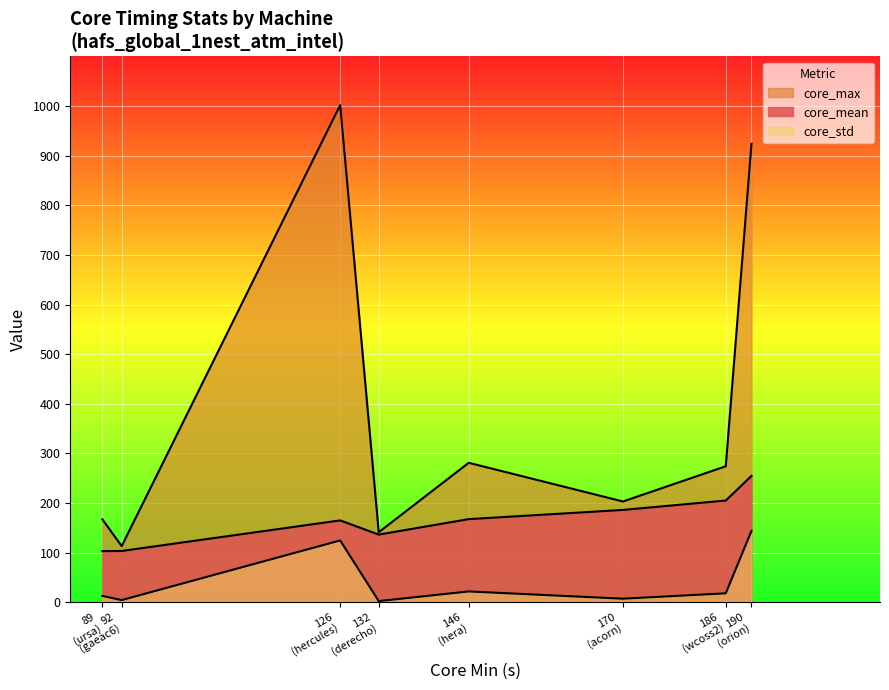

Which series has the largest range (max minus min)?

core_max